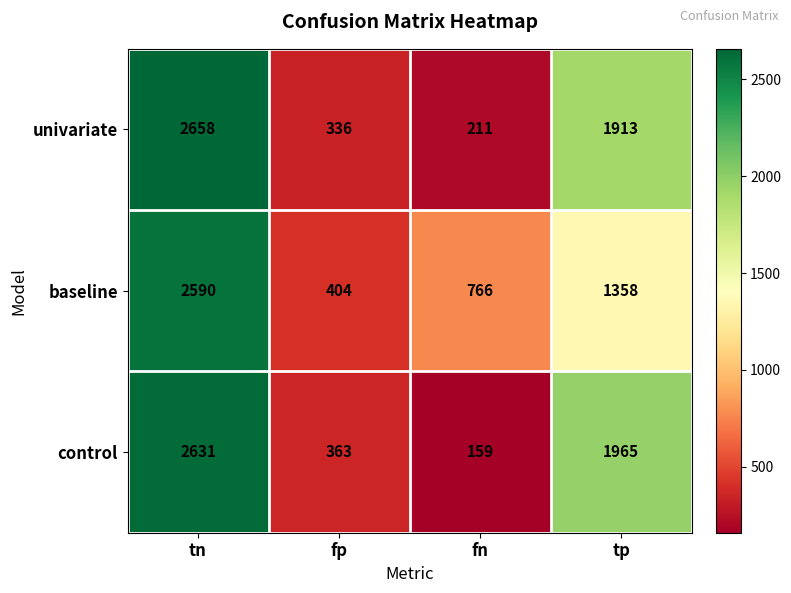

Is the value of control at fp greater than the value of baseline at tn?

No